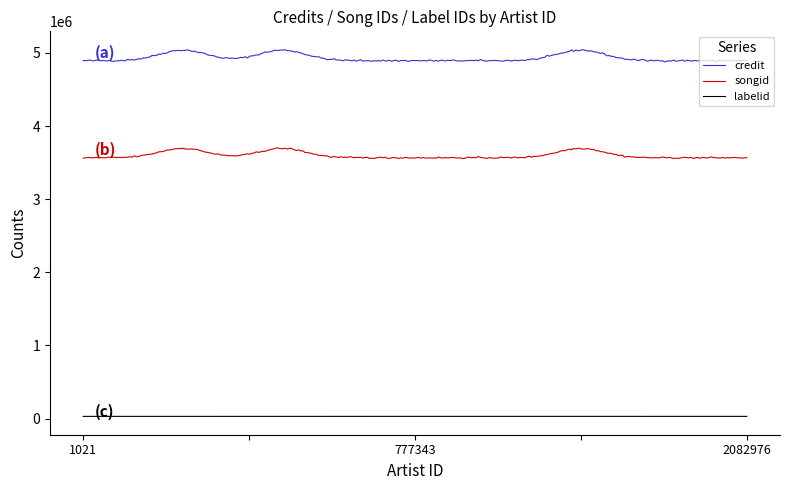

How many categories are shown in the chart?

300